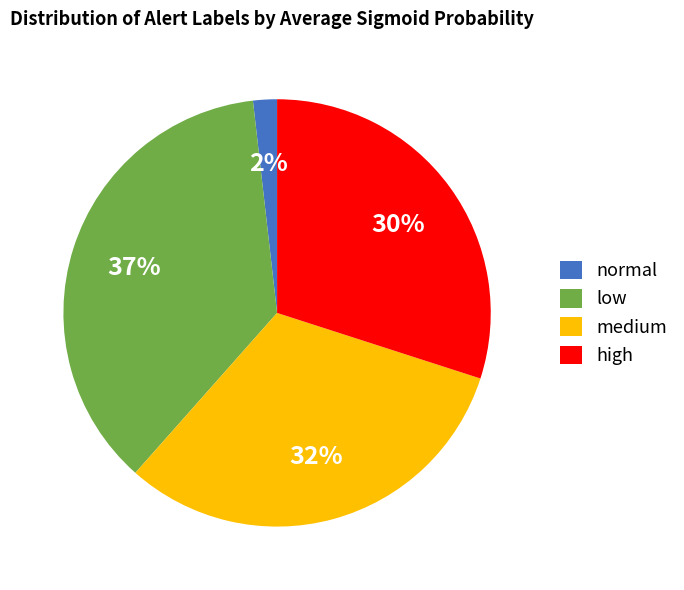

Is it true that medium is 22% of the pie?

False